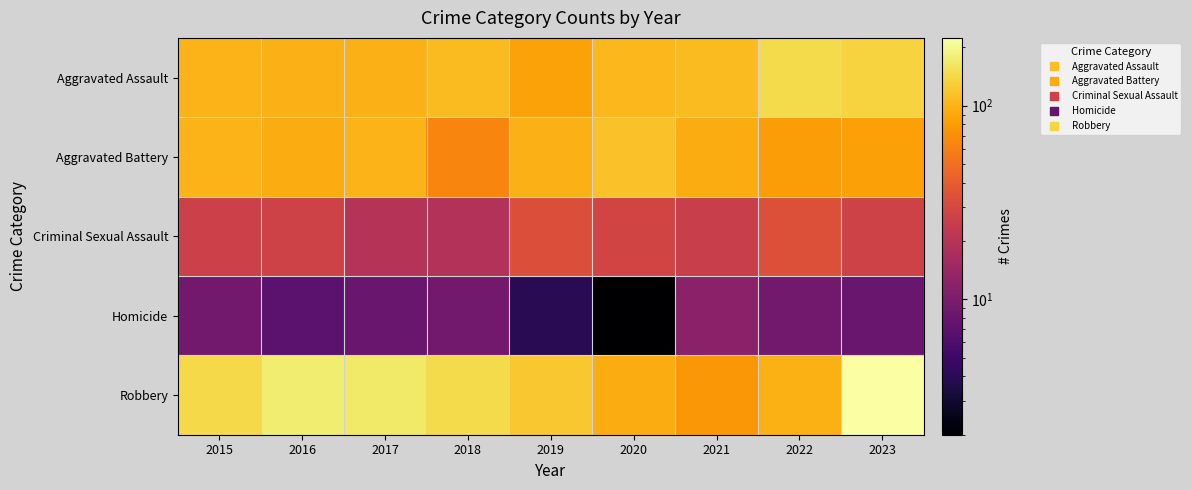

At how many categories does at least one series exceed 138?

6